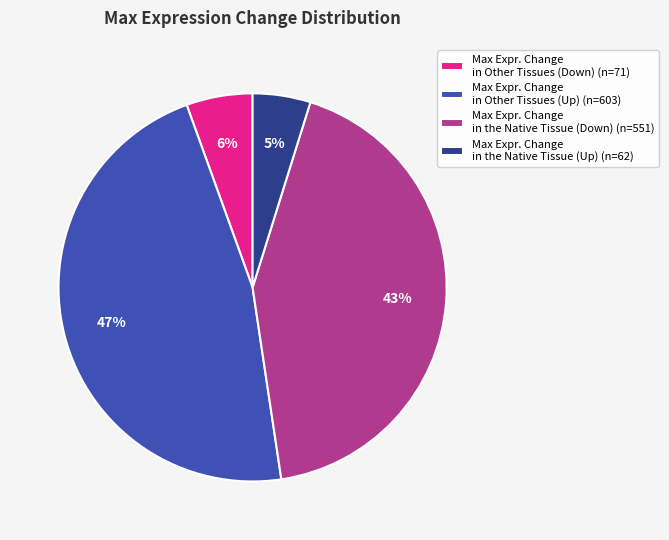

To the nearest percent, what percentage of the pie is Max Expr. Change in Other Tissues (Up) (n=603)?

47%